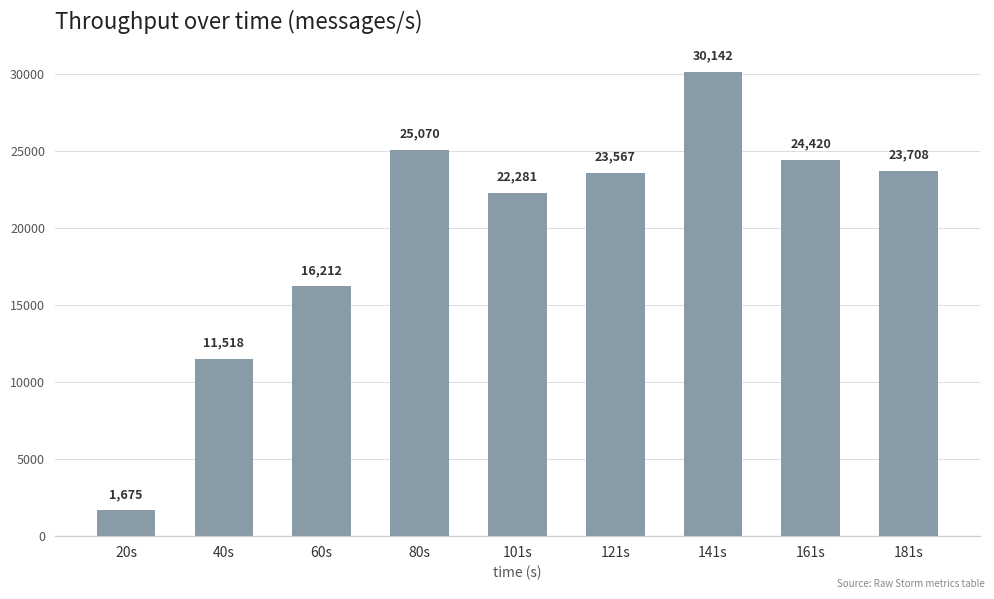

Which has a higher value, 101s or 20s?

101s